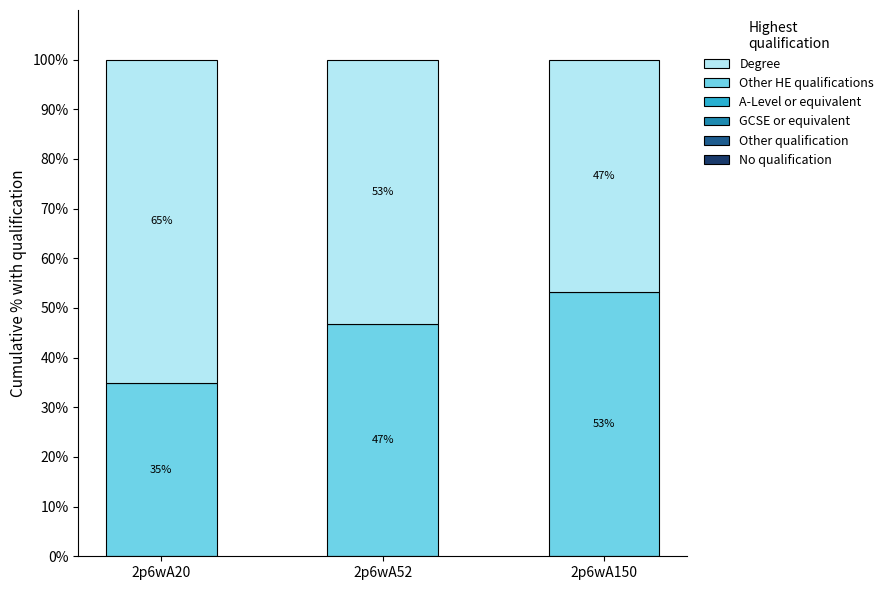

At which label is Other HE qualifications closest to 44?

2p6wA52